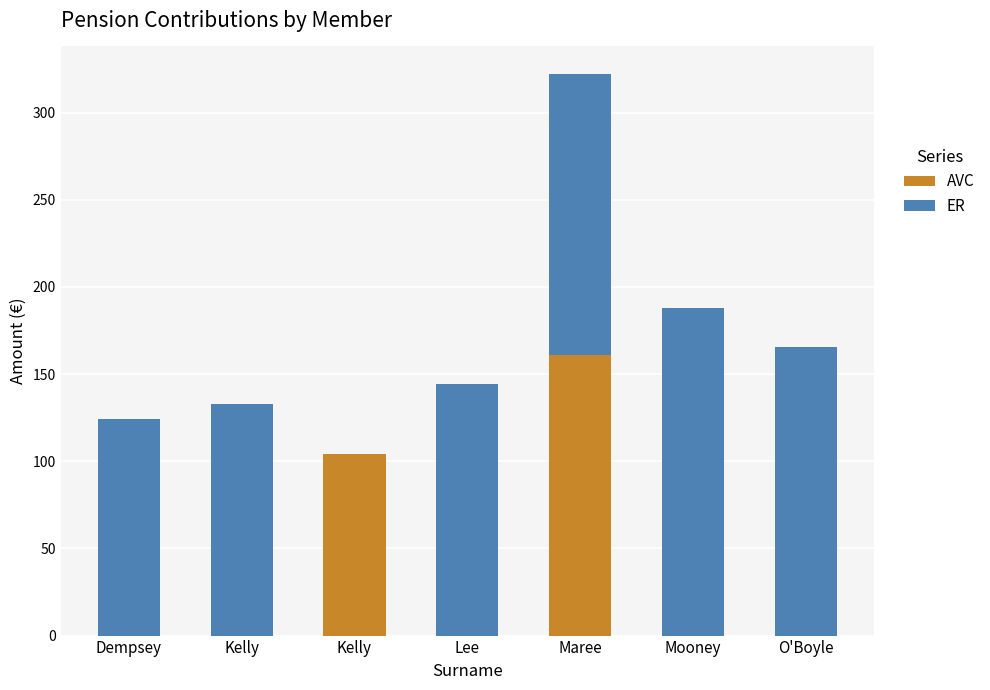

True or false: ER has a value of -75.6 at Kelly.

False